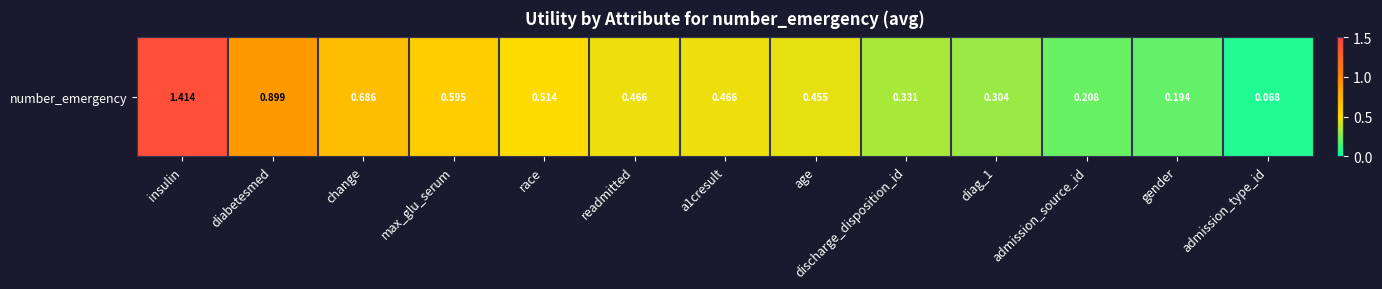

Reading left to right, what are all the values shown in this chart?

1.4	0.9	0.7	0.6	0.5	0.5	0.5	0.5	0.3	0.3	0.2	0.2	0.1